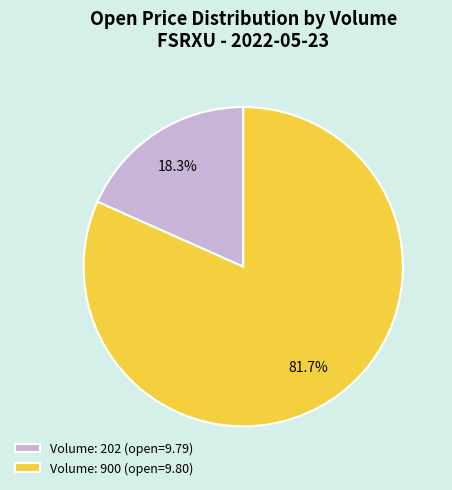

Which category has the smallest portion of the pie?

Volume: 202 (open=9.79)